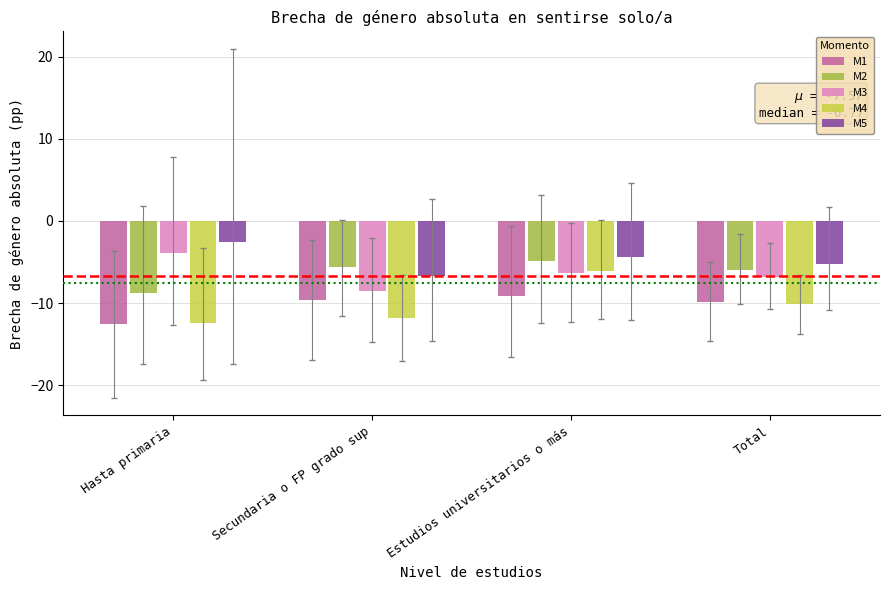

What is the difference between the M3 values at Total and Hasta primaria?

2.9